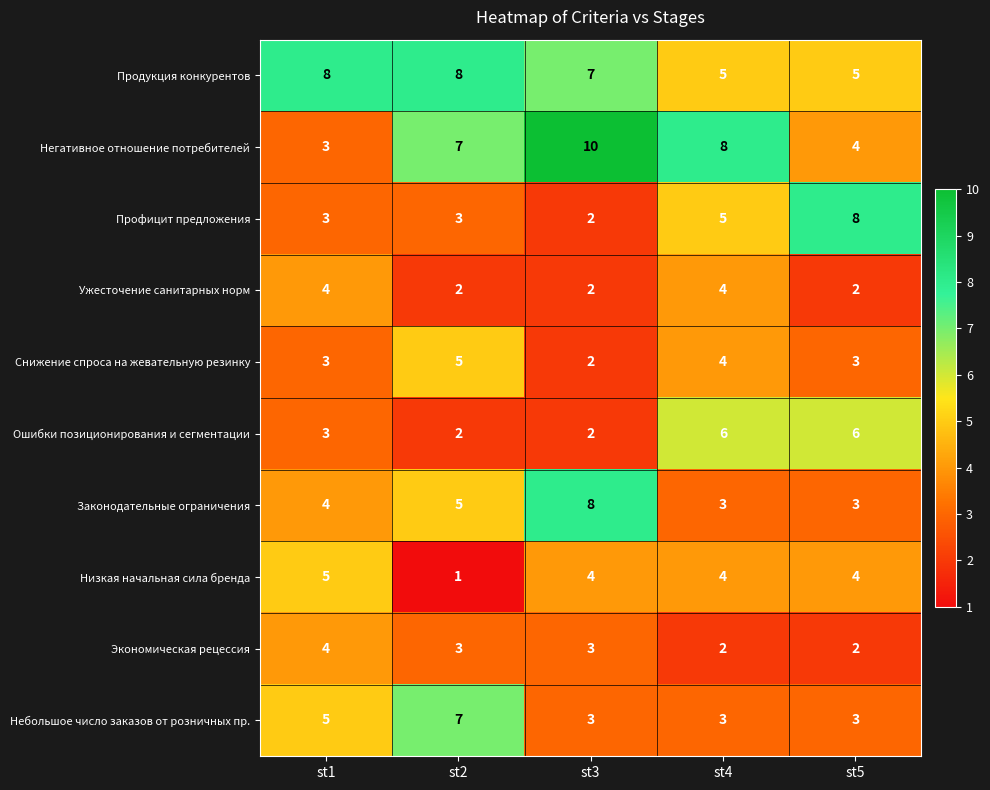

Count the Низкая начальная сила бренда values in the range 4 to 5.

4